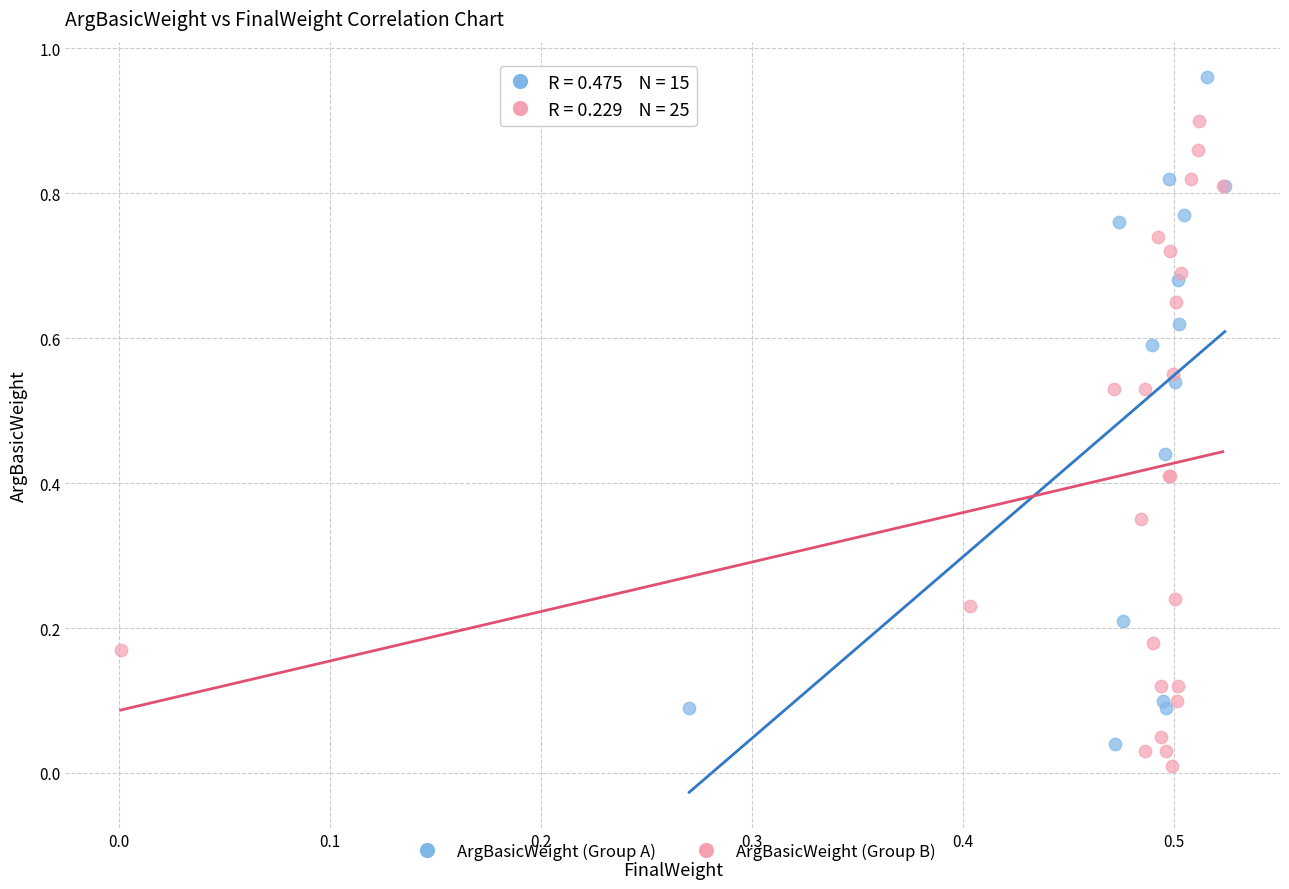

Which series contains the highest Y value?

ArgBasicWeight (Group A)